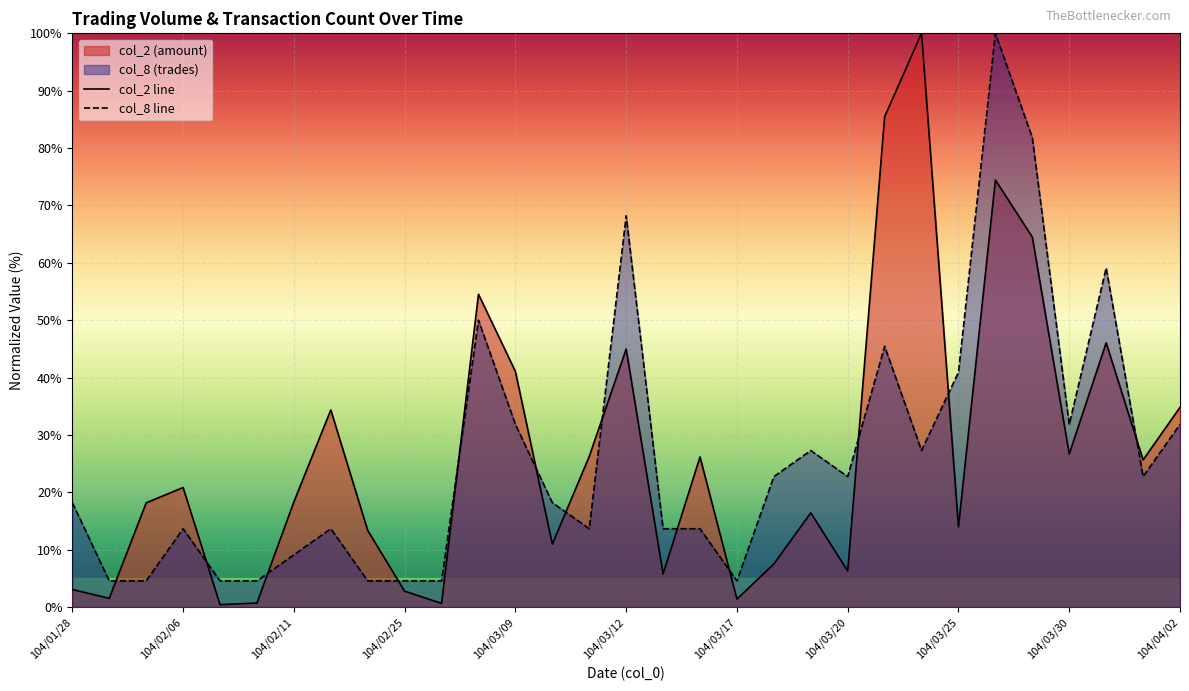

What is the maximum value for col_2 line?

100.0